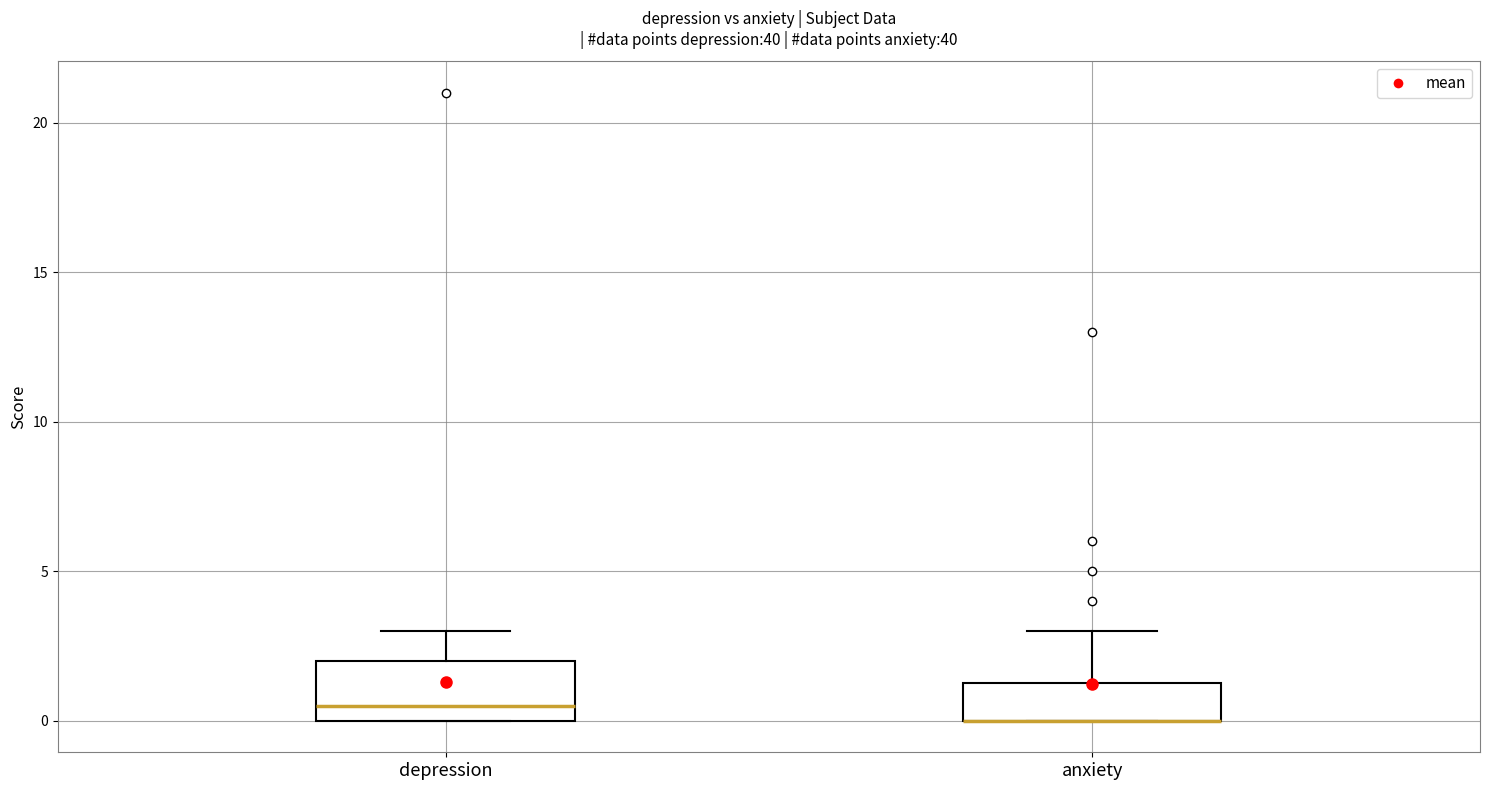

Where does the median line of the box for depression sit on the y-axis? The values are not printed on the chart, so give them approximately, as read against the axis.

0.5